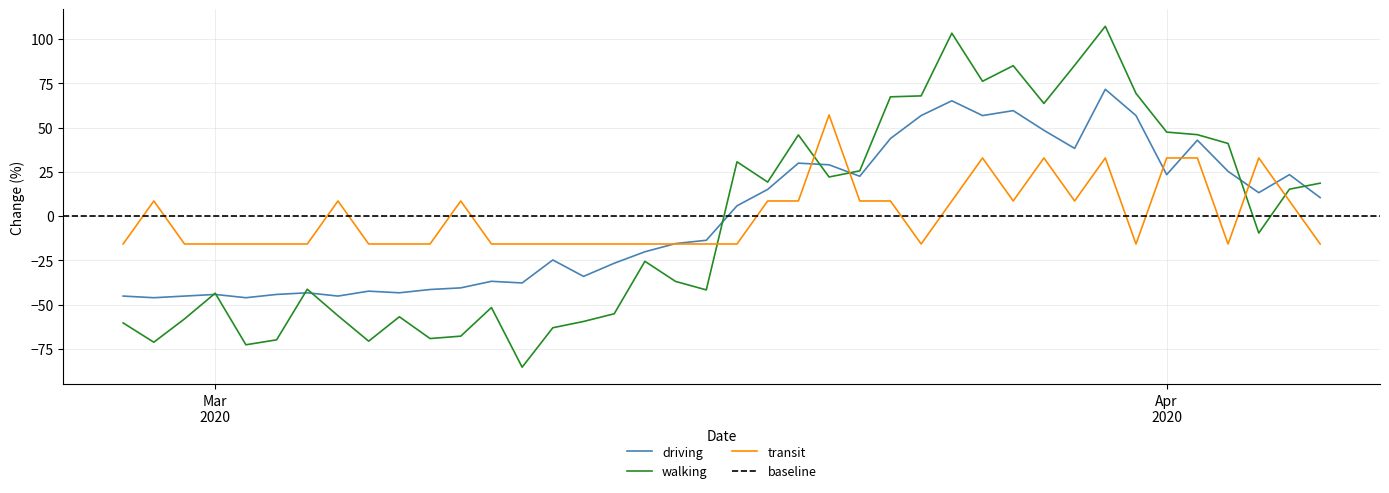

How many interior local valleys does the transit series have?

5